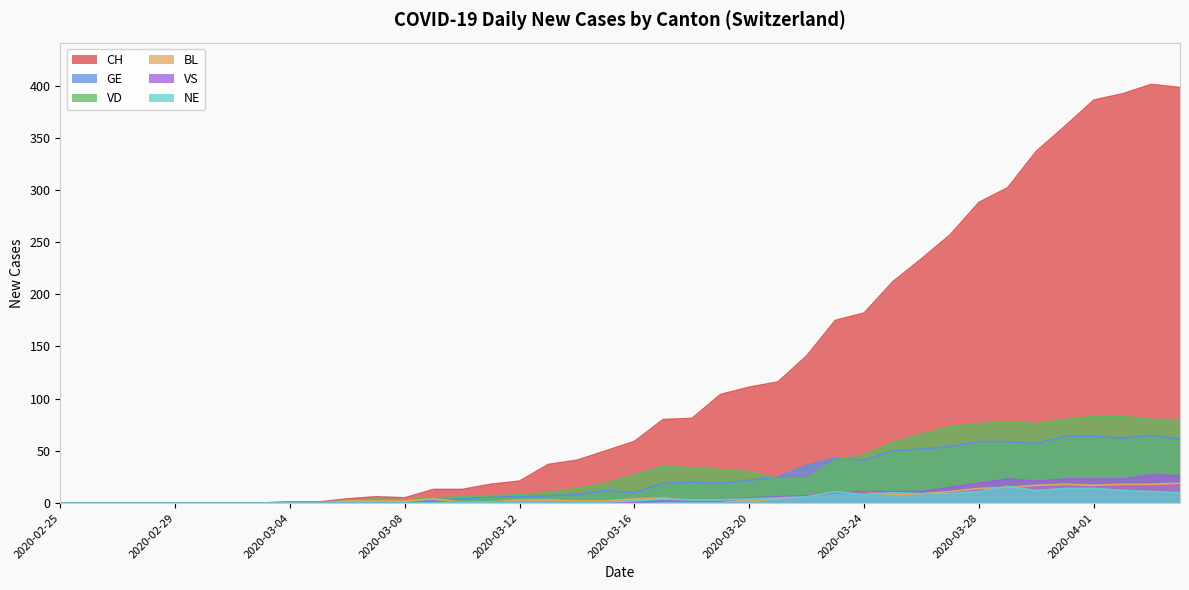

True or false: GE has more than 1 points higher than both neighbors.

True